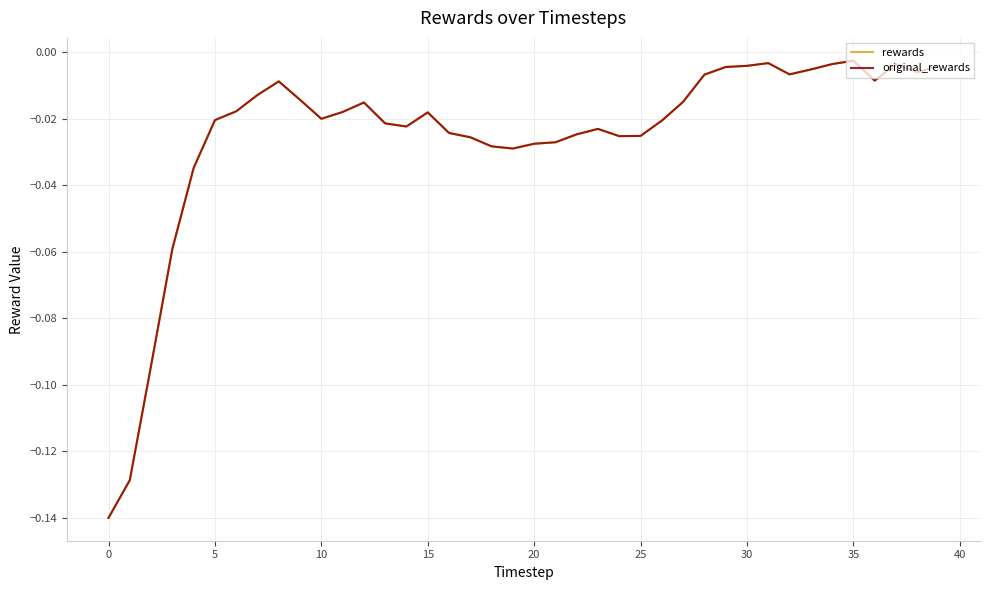

Does the chart display data point markers on the line(s)?

No